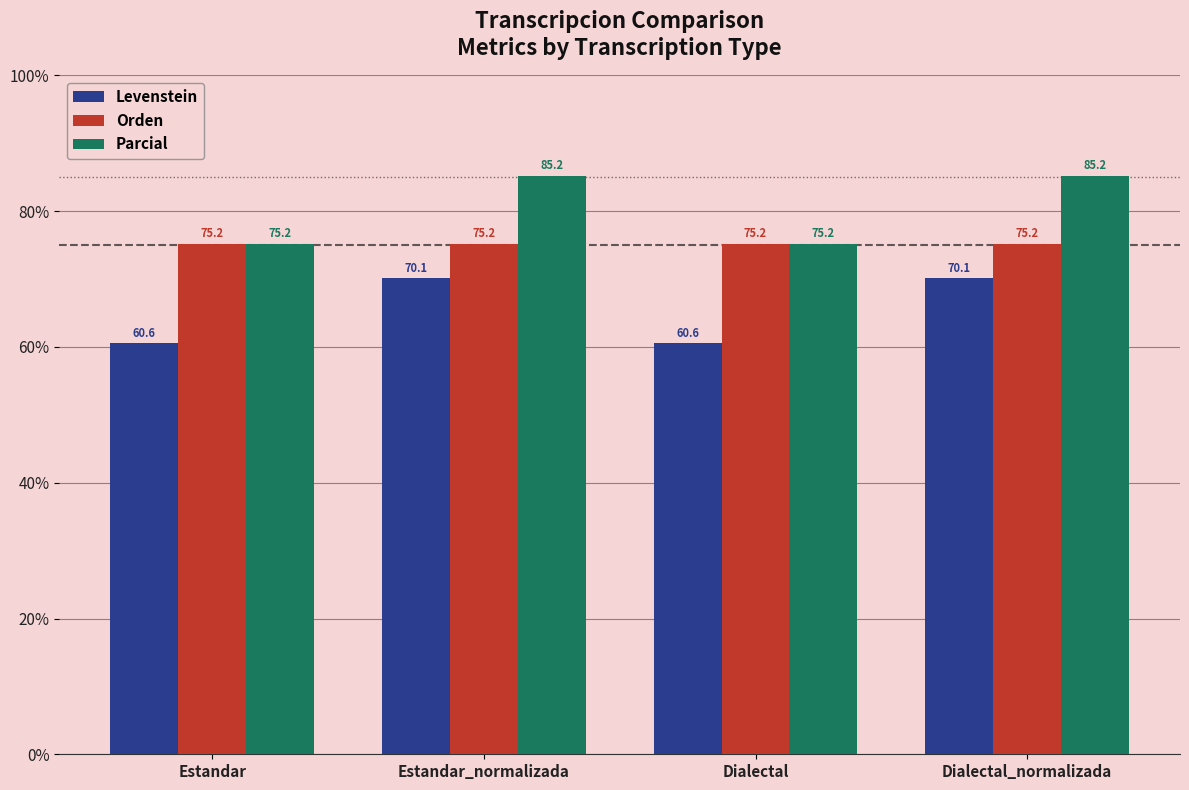

What is the lowest value of the Orden series?

75.2